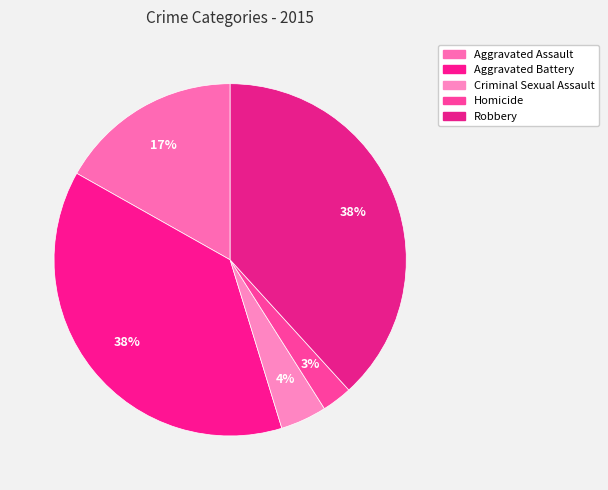

The Aggravated Assault slice represents 17% of the pie. True or false?

True